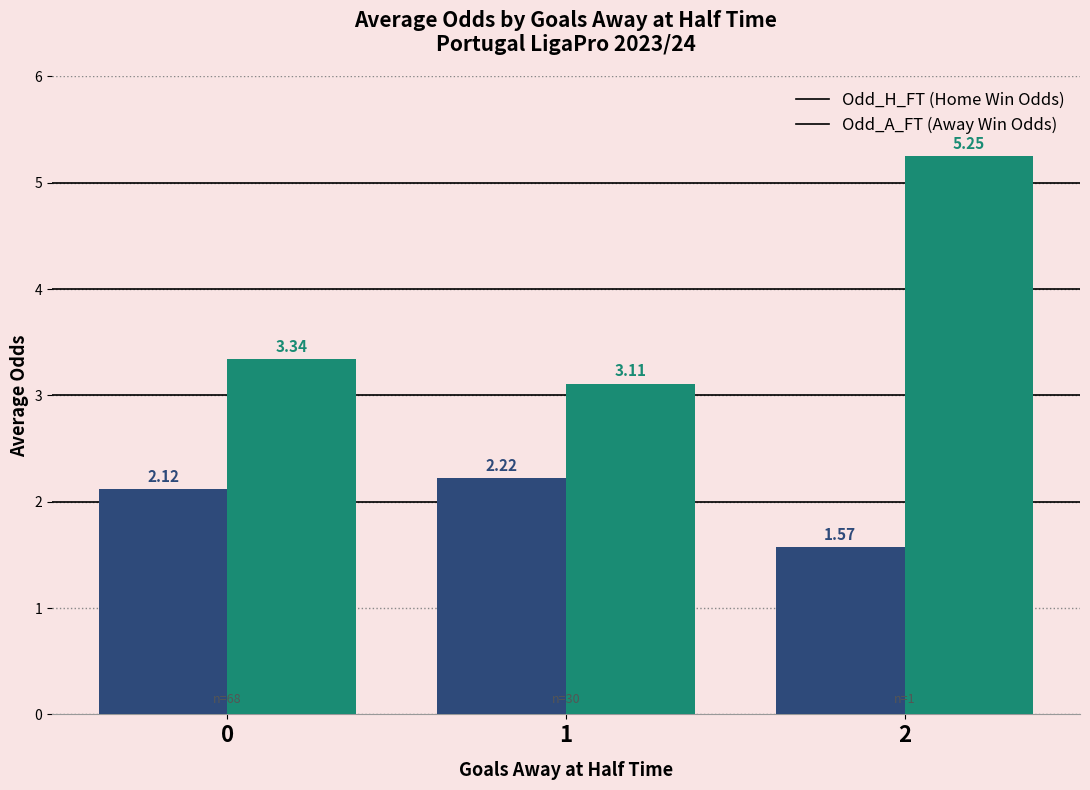

What is the total value across all series at 0?

5.5